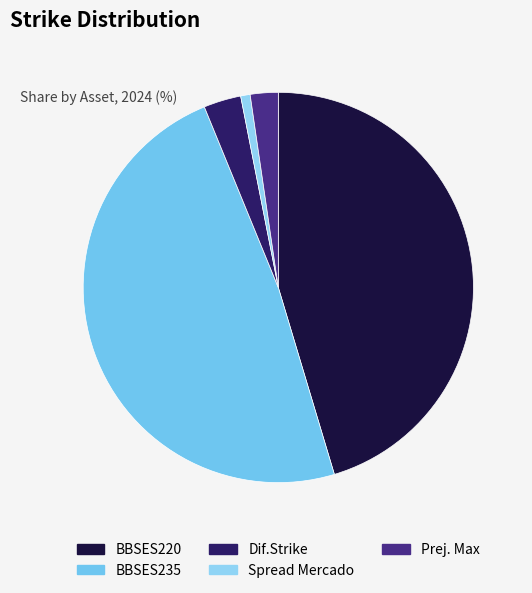

To the nearest percent, what is the difference between the largest and smallest slice percentages?

48%